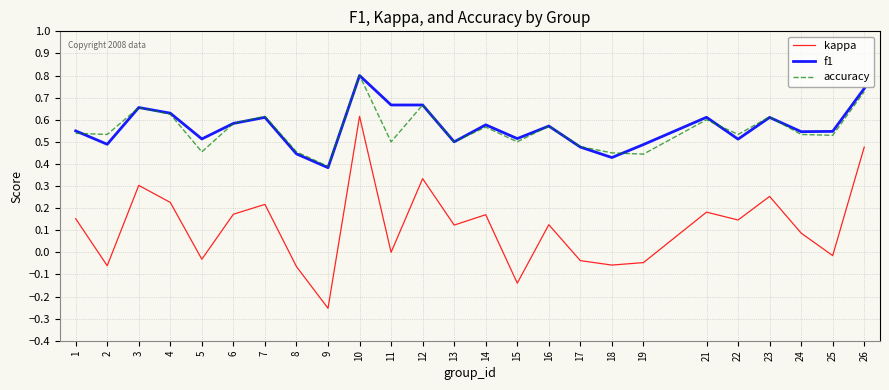

True or false: accuracy and kappa cross at least once.

False